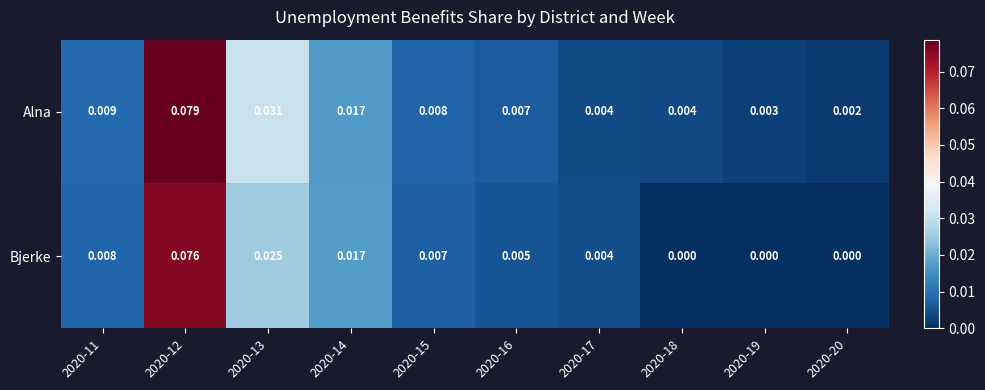

Which series has the largest range (max minus min)?

Alna